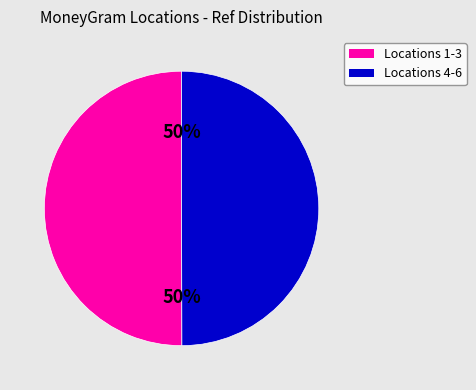

What is the ratio of the value at Locations 1-3 to the value at Locations 4-6?

1.0